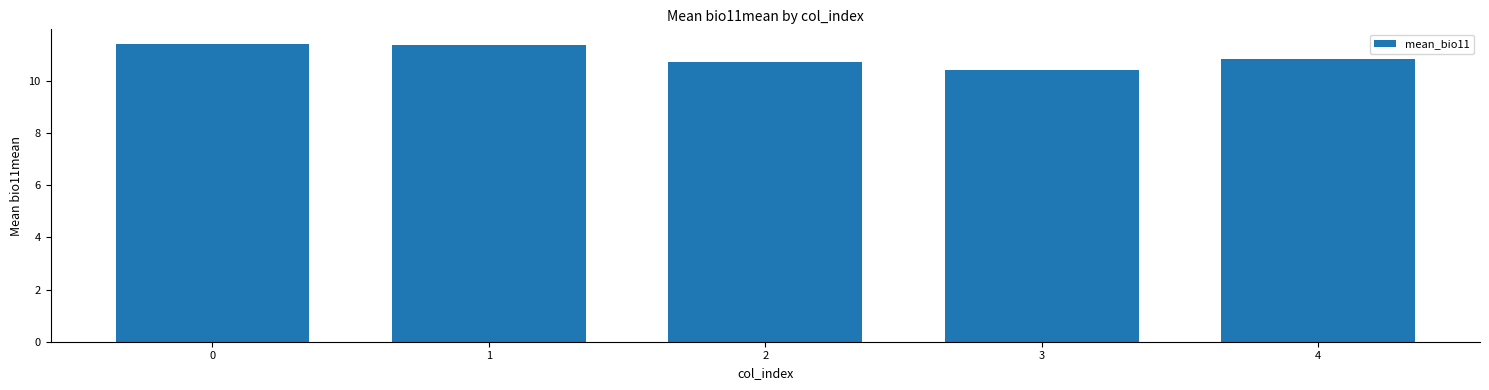

What is the maximum value shown in the chart?

11.4